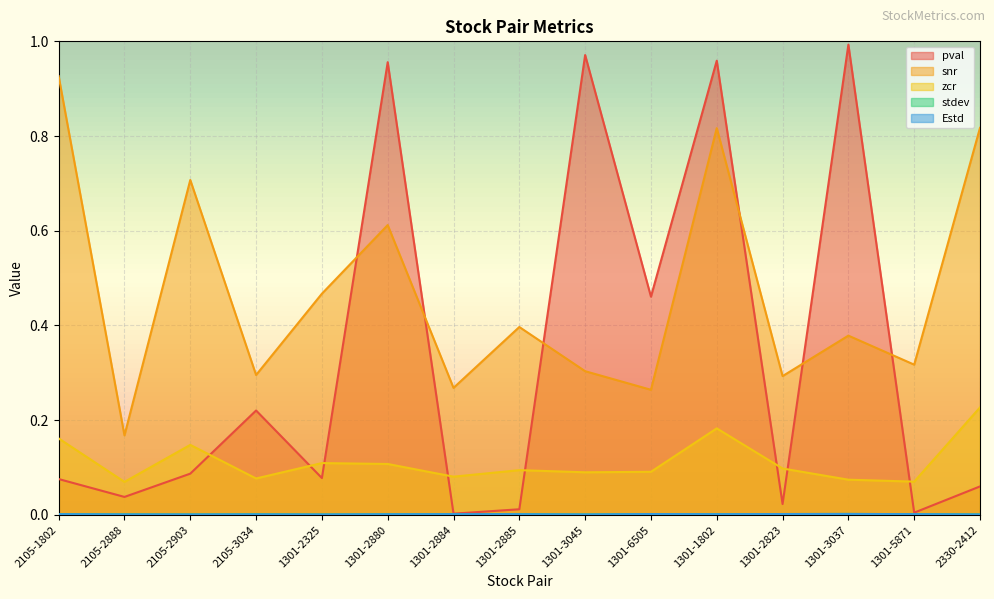

Between which two adjacent categories do snr and pval first intersect?

1301-2325 and 1301-2880